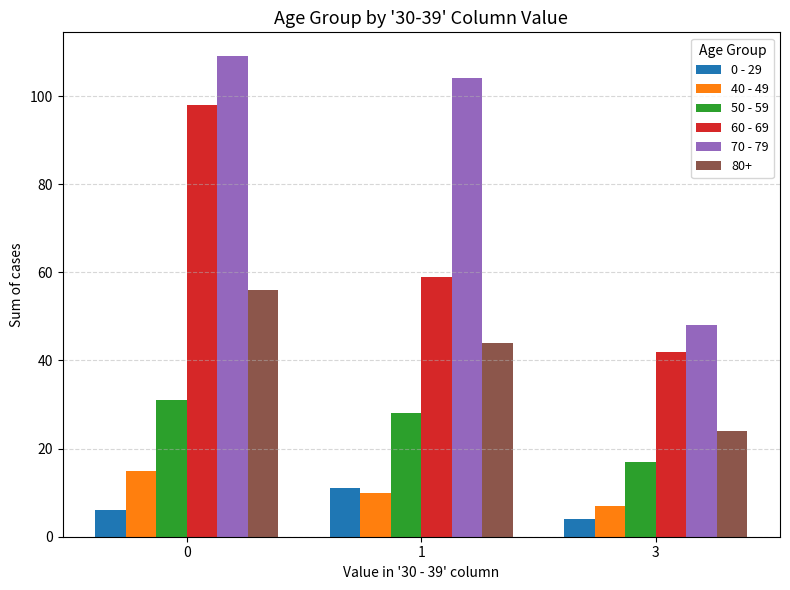

What is the minimum value shown in the chart?

4